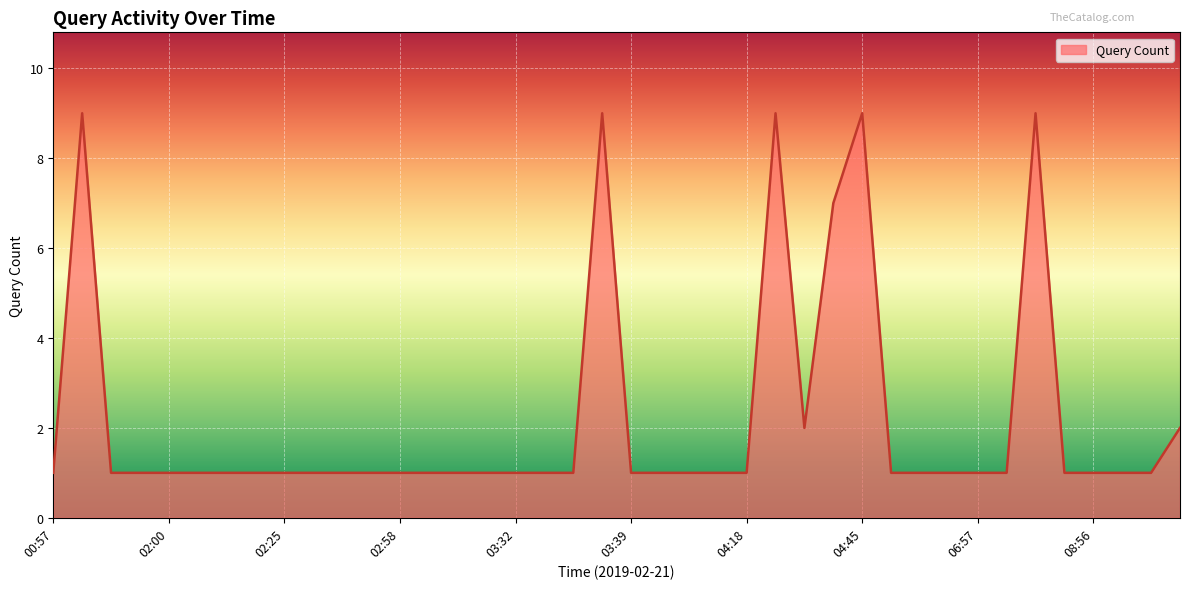

What is the difference between the maximum and minimum values?

8